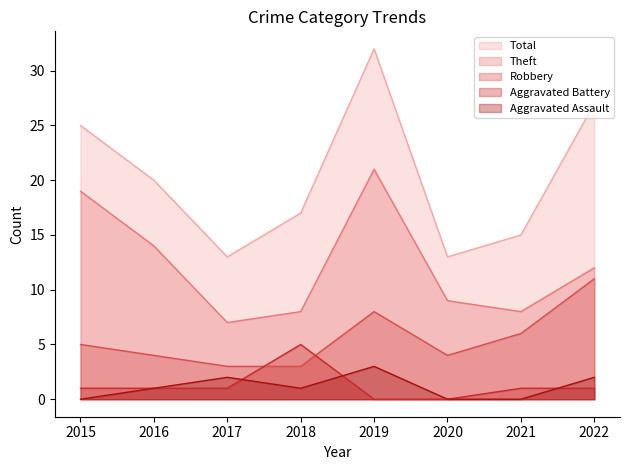

What is the difference between the second highest and second lowest values in the Total series?

14